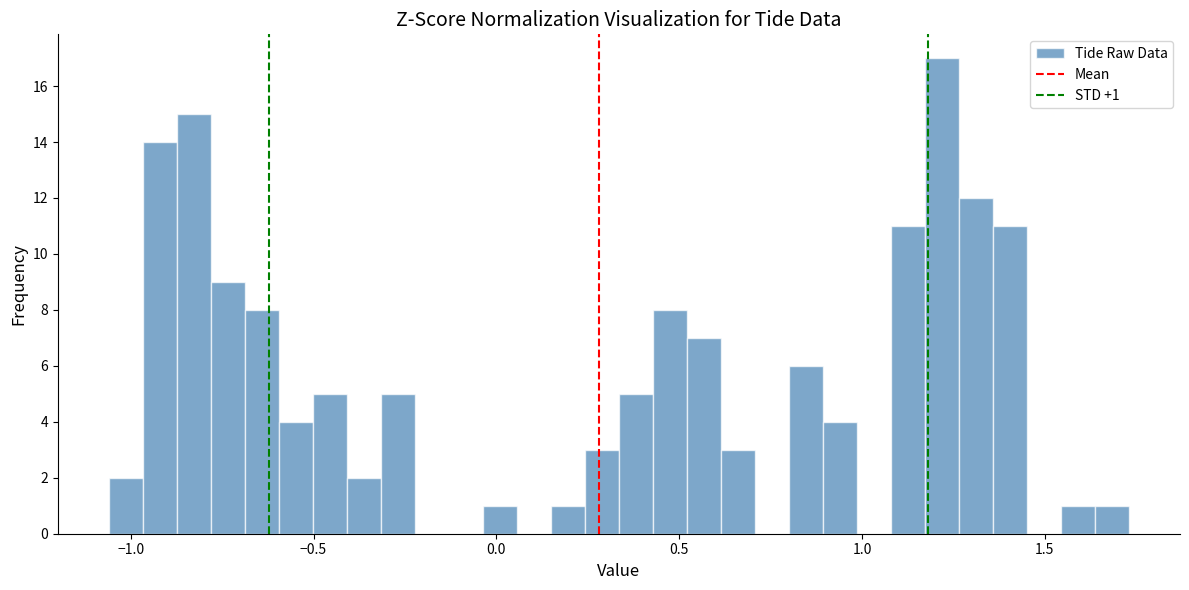

Around what value on the x-axis is the tallest bar? Give the approximate position of its centre, as read against the axis.

1.20